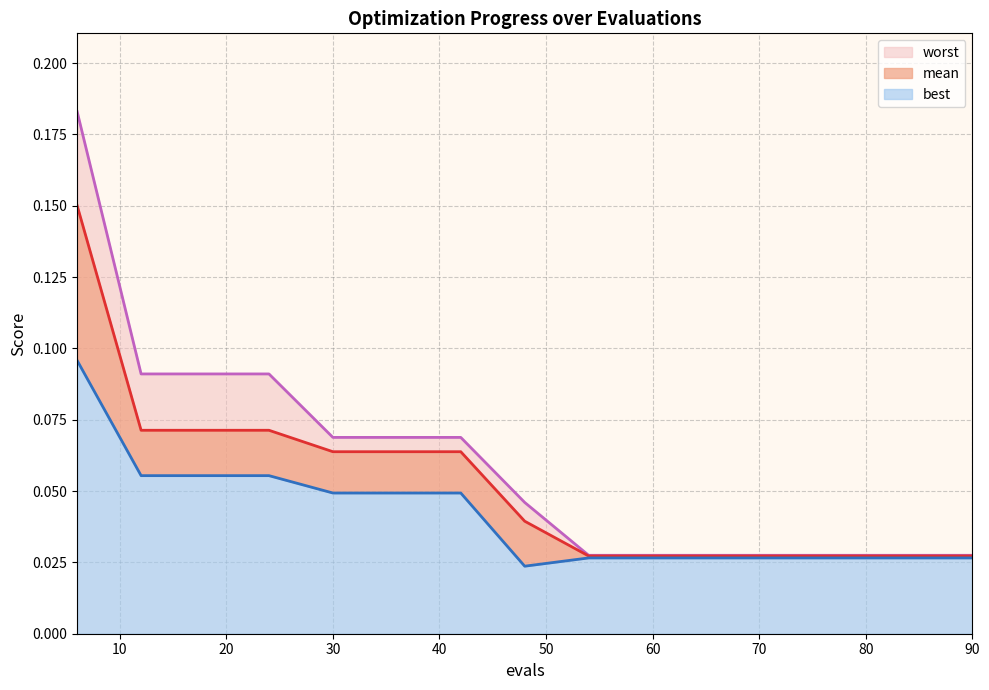

At how many categories does at least one series exceed 0?

15